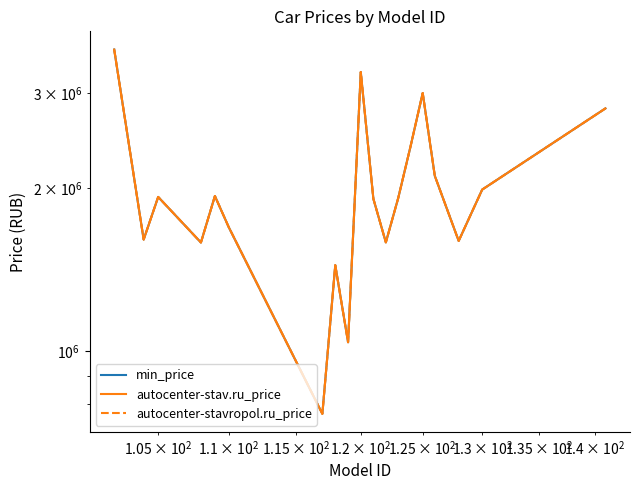

What is the sum of all min_price values?

38220004